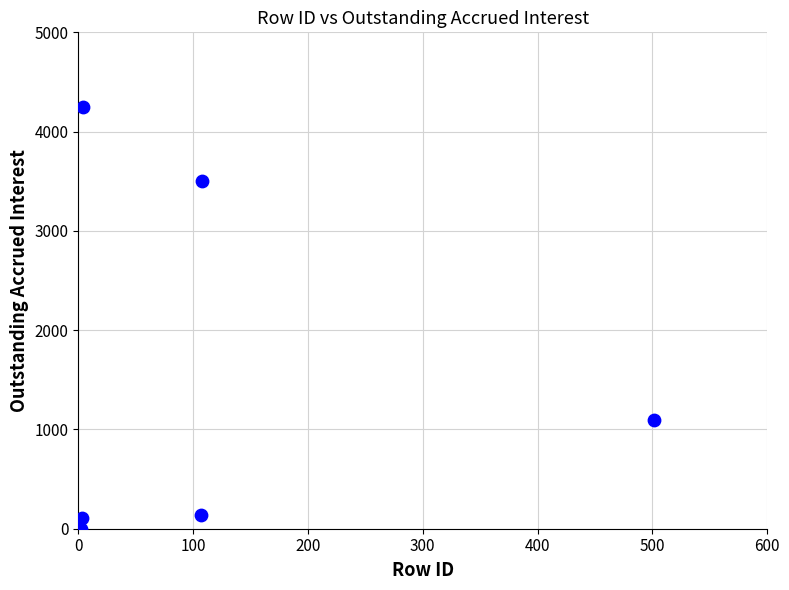

What Y value in the scatter plot is closest to 2123?

1095.9